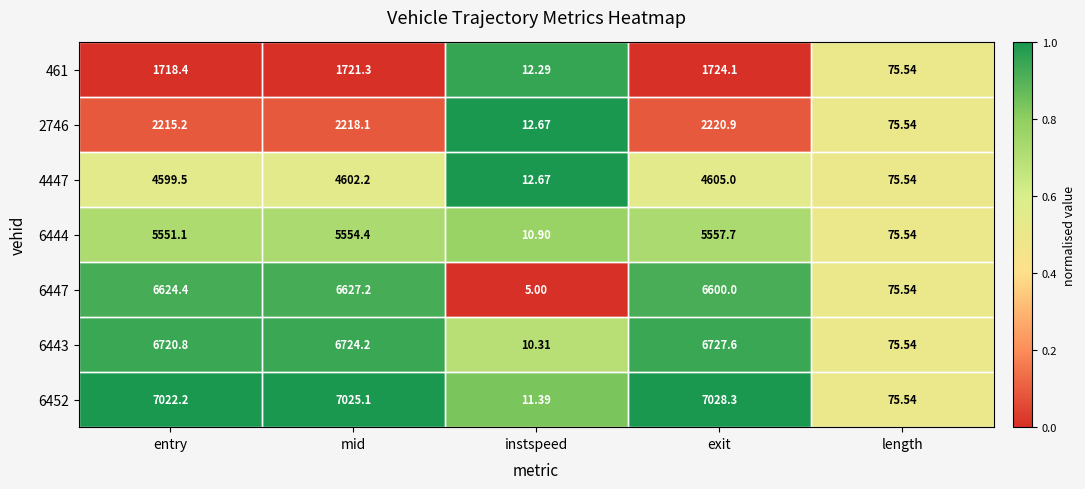

Where does the 6444 series first go above 5551?

entry